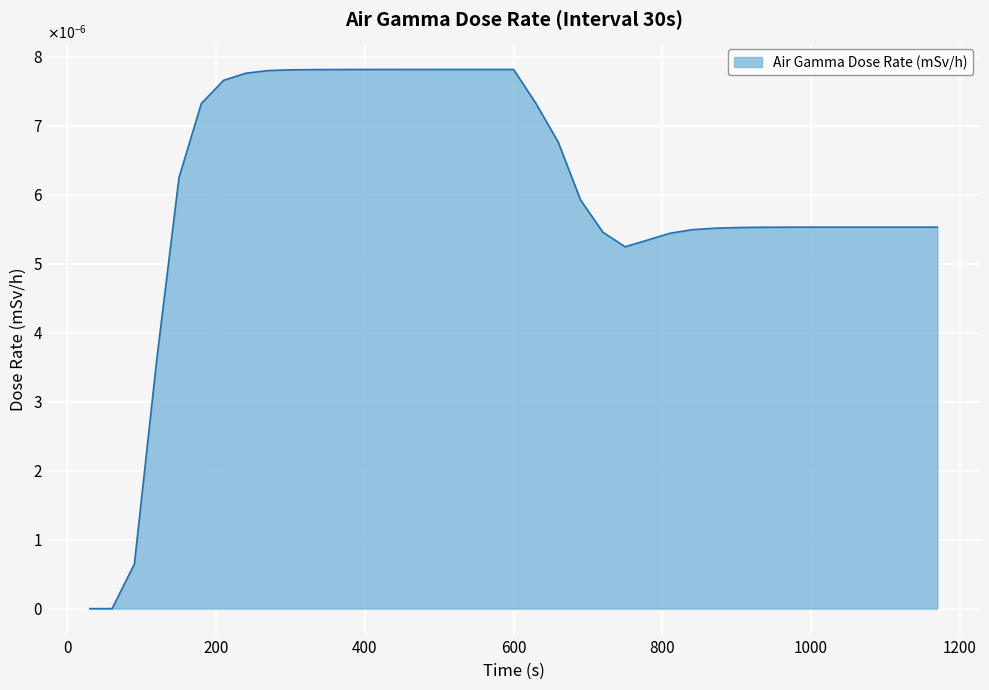

True or false: there are more than 0 points higher than both neighbors.

False